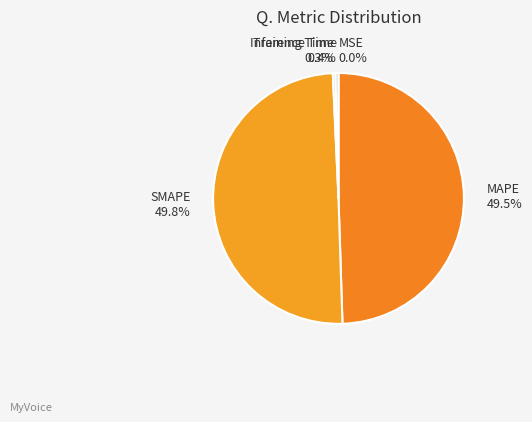

True or false: Training Time accounts for 11% of the total.

False